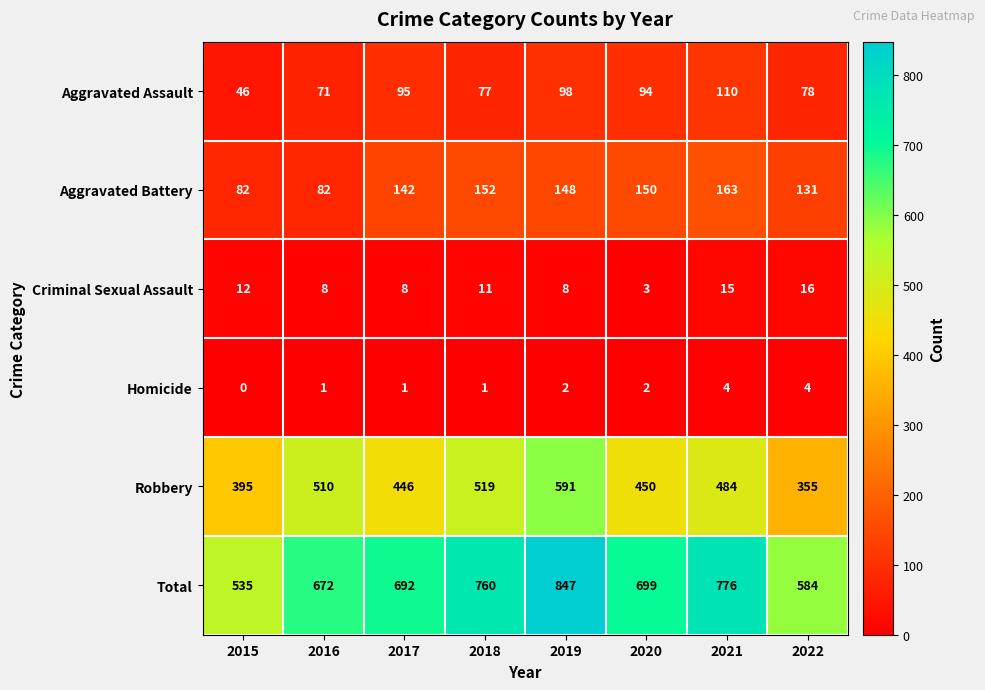

Which category has the highest value across all series?

2019